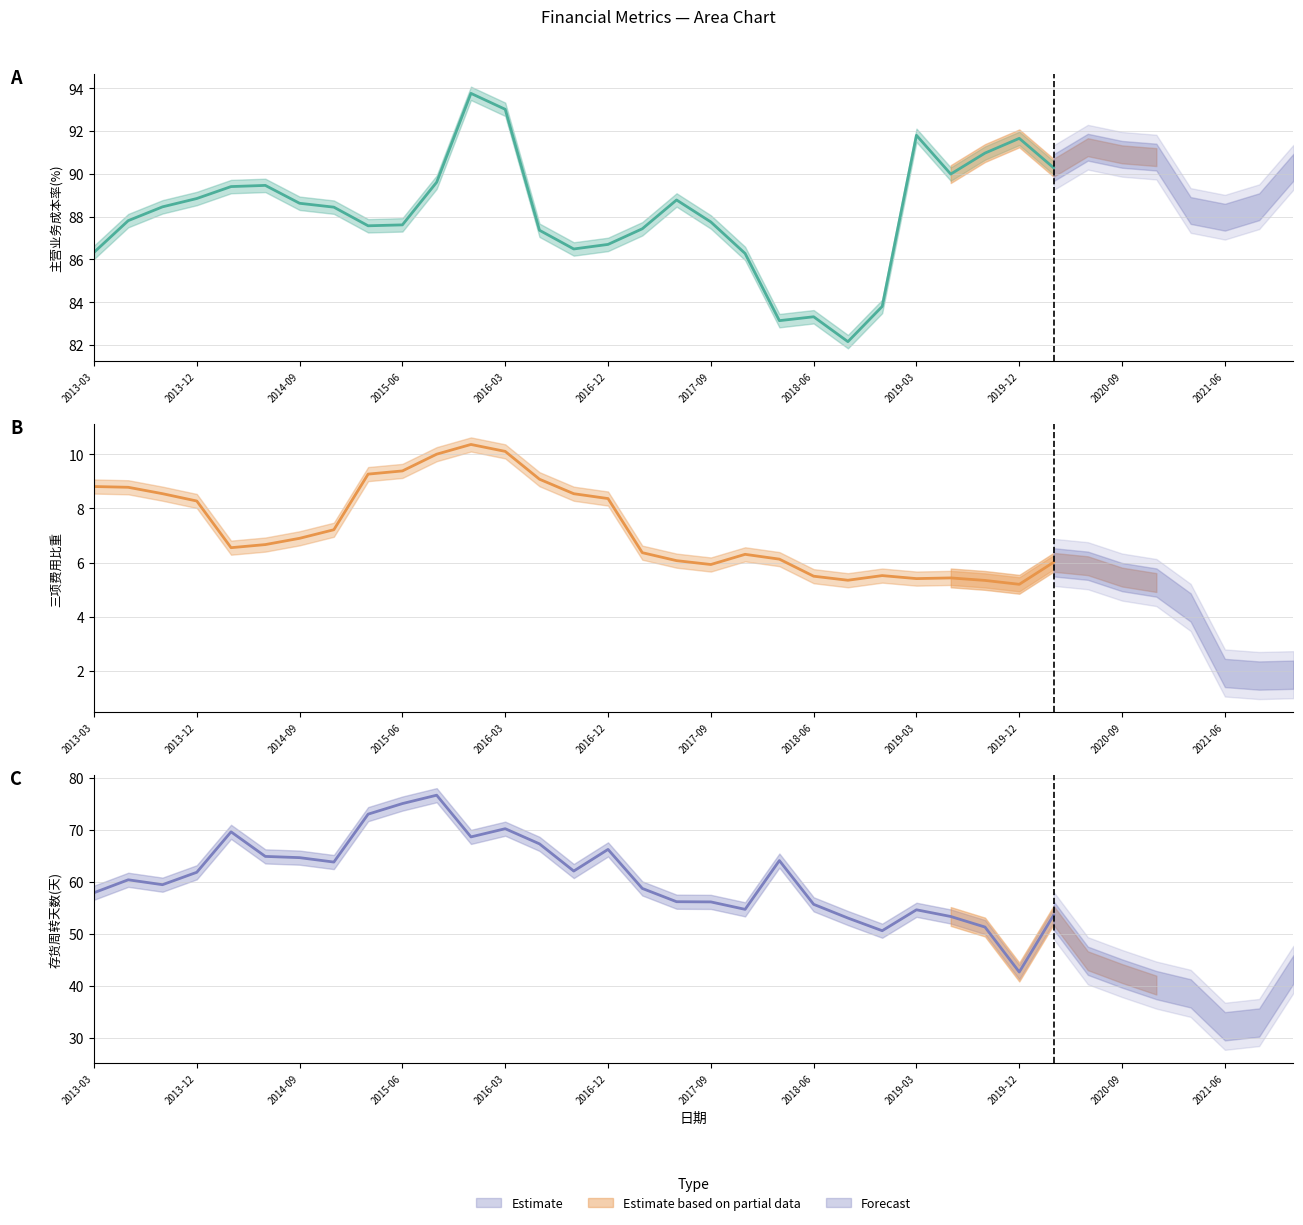

Does the chart display data point markers on the line(s)?

No